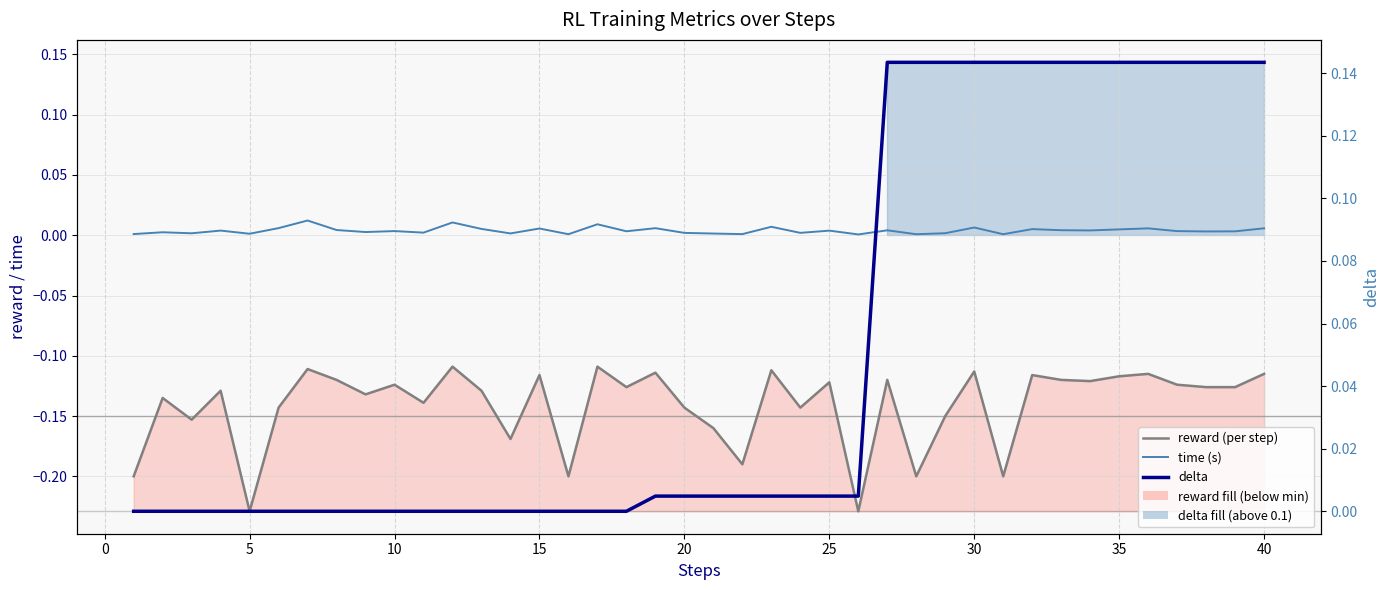

Which series ends up on top after the final intersection of delta and time (s)?

delta